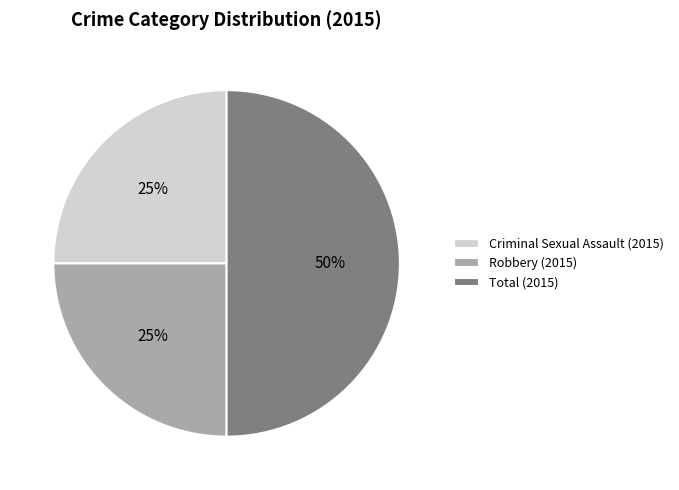

Is Criminal Sexual Assault (2015) the majority of the pie?

No